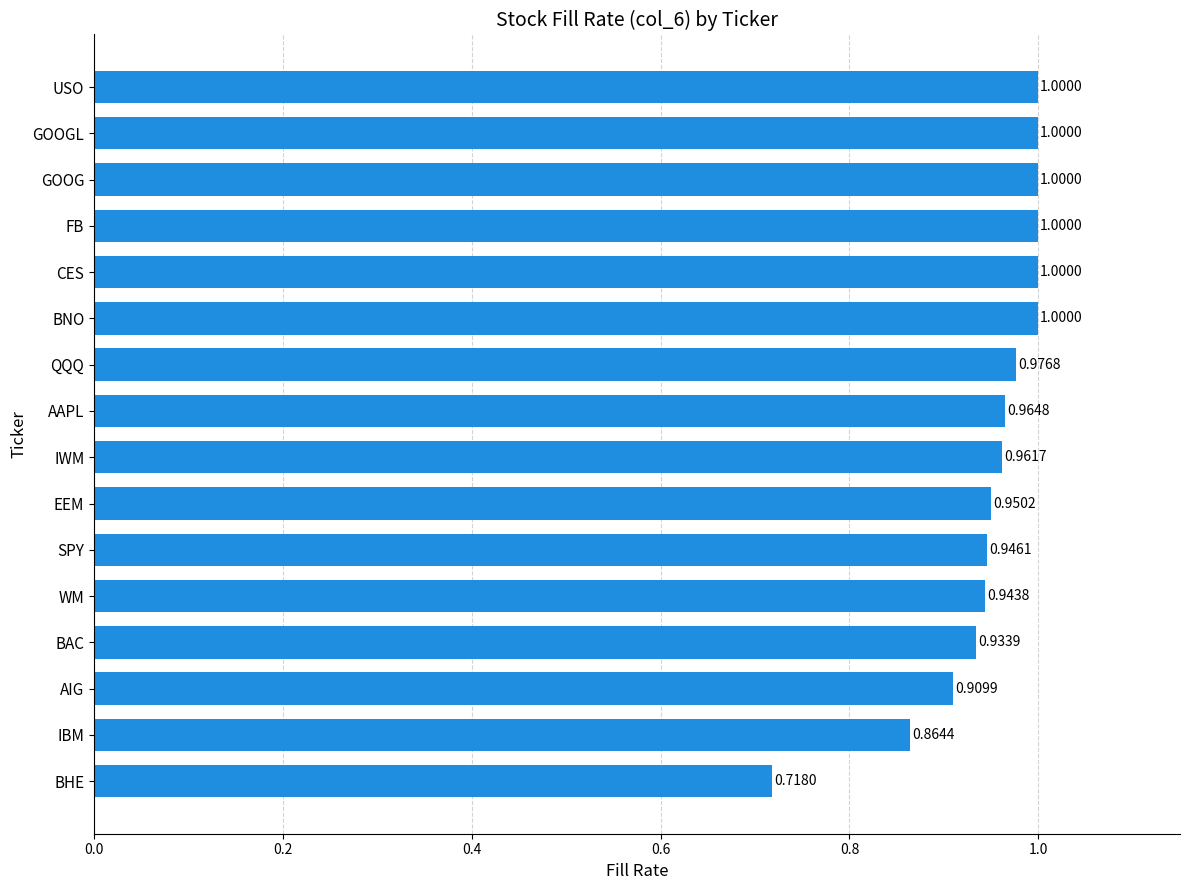

Which category has the lowest value across all series?

BHE